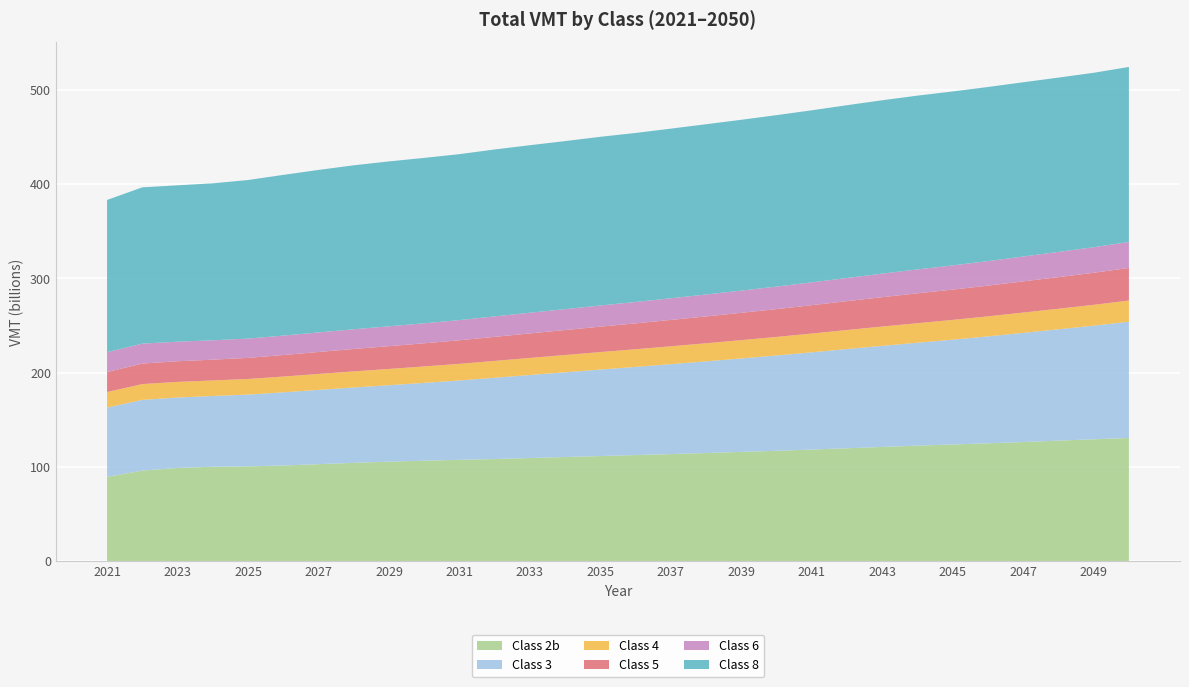

Reading right to left, transcribe all the data shown in this chart.

Class 2b: 2050=130641797616	2049=129218124555	2048=127802964994	2047=126310356730	2046=124960976971	2045=123740973616	2044=122464947899	2043=121104573397	2042=119717735523	2041=118310307563	2040=116997355307	2039=115850123693	2038=114627982591	2037=113510538094	2036=112489457631	2035=111417835072	2034=110401165432	2033=109351818811	2032=108253886031	2031=107424452369	2030=106552688626	2029=105455483885	2028=104230371474	2027=102816579379	2026=101424489851	2025=100480428369	2024=100094998262	2023=98812825093	2022=95977015103	2021=89367047258
Class 3: 2050=123324758518	2049=120538638987	2048=118129175965	2047=115822941164	2046=113428118479	2045=111173512067	2044=109199497978	2043=107264271525	2042=105260424586	2041=103182906147	2040=101139003489	2039=99140713889	2038=97274880077	2037=95407949582	2036=93531581020	2035=91787951690	2034=89903375495	2033=88082187836	2032=86247875384	2031=84225810466	2030=82515567903	2029=81126438449	2028=79954302377	2027=78824143867	2026=77621935152	2025=76161660589	2024=75056362035	2023=74732068170	2022=75058850216	2021=73491209528
Class 4: 2050=22481978241	2049=22125466912	2048=21826740426	2047=21550455521	2046=21268081895	2045=21001444423	2044=20750239584	2043=20476181735	2042=20197916946	2041=19940664954	2040=19687038560	2039=19451992116	2038=19201495496	2037=18987088573	2036=18749578162	2035=18560956767	2034=18331013863	2033=18106774449	2032=17882334217	2031=17617008402	2030=17432091594	2029=17262556084	2028=17088339593	2027=16890767928	2026=16722257362	2025=16557685158	2024=16511942220	2023=16583323470	2022=16751666086	2021=16520378018
Class 5: 2050=34590984593	2049=34027519884	2048=33547439679	2047=33083331053	2046=32604537868	2045=32144738176	2044=31688762523	2043=31170182519	2042=30625810228	2041=30073875231	2040=29522217276	2039=28978023799	2038=28471880452	2037=27971500229	2036=27460097467	2035=26992049079	2034=26490974044	2033=26015867346	2032=25529946187	2031=24995315890	2030=24574021166	2029=24185218020	2028=23762269052	2027=23305101083	2026=22851304902	2025=22392723421	2024=22056979412	2023=21876699449	2022=21781207474	2021=21162307201
Class 6: 2050=27570635908	2049=27126461958	2048=26753625869	2047=26399908478	2046=26038608940	2045=25688496716	2044=25353501920	2043=24984865263	2042=24609875997	2041=24248677947	2040=23913899486	2039=23576479434	2038=23270038111	2037=22981952520	2036=22685029916	2035=22444269251	2034=22184783429	2033=21953688763	2032=21712001880	2031=21427203499	2030=21225094027	2029=21075140453	2028=20918246976	2027=20747433204	2026=20605713318	2025=20494574836	2024=20535995156	2023=20772978430	2022=21163519149	2021=21091781567
Class 8: 2050=185700776885	2049=185089970625	2048=184945638188	2047=184895589065	2046=184729680953	2045=184571475281	2044=184426295534	2043=183965134659	2042=183310418623	2041=182564055297	2040=181920428178	2039=181251099851	2038=180679173597	2037=179997996228	2036=179352976607	2035=178984032831	2034=178326561102	2033=177771998793	2032=177122838114	2031=176099617242	2030=175504947152	2029=174970123218	2028=173990397454	2027=172436733111	2026=170541530605	2025=168228600747	2024=166563777972	2023=165951663770	2022=165833835900	2021=161513165543